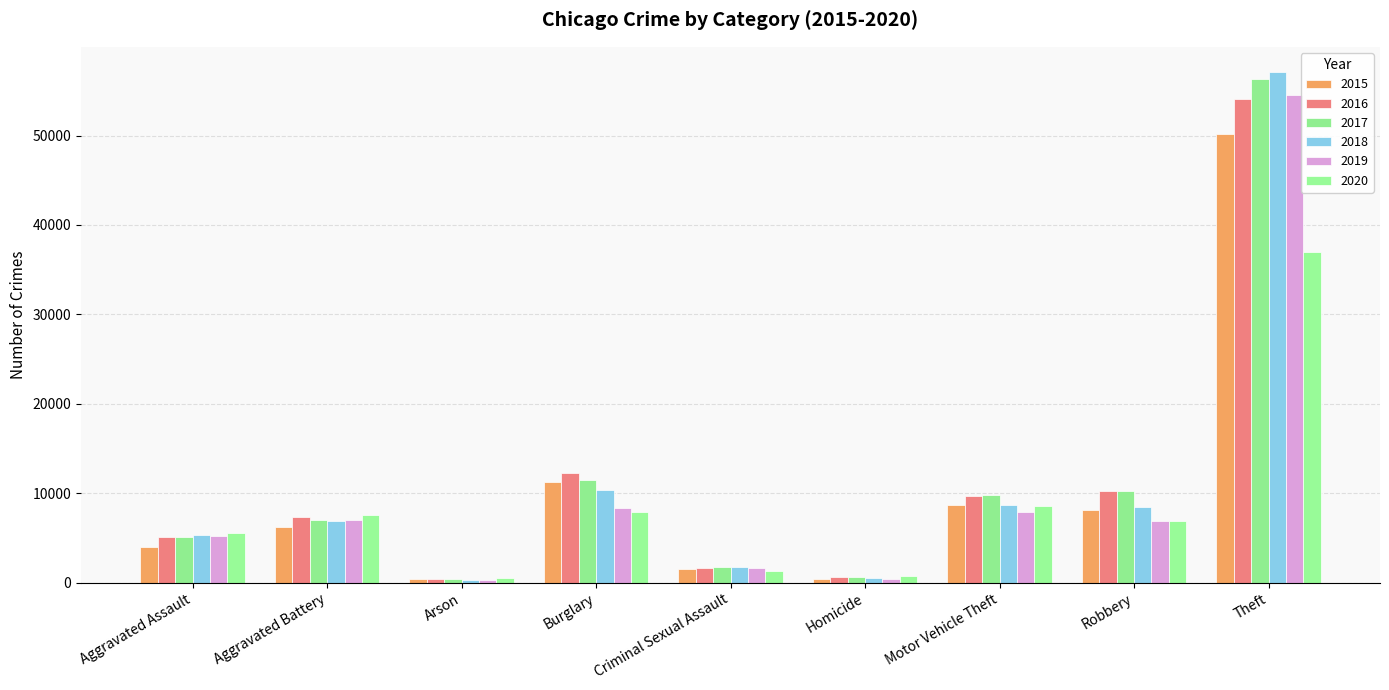

At Homicide, list the series in order from smallest to largest.

2015, 2019, 2018, 2017, 2016, 2020